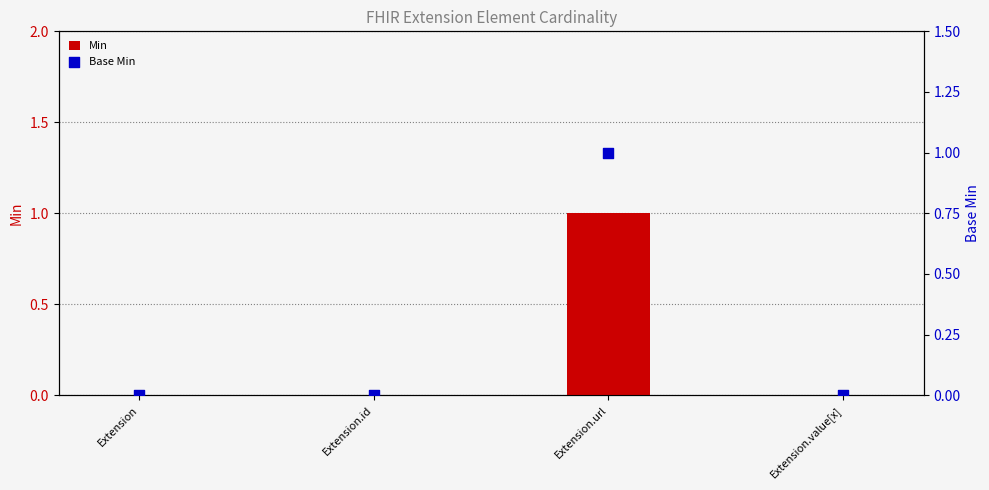

At which category is the sum across all series the highest?

Extension.url